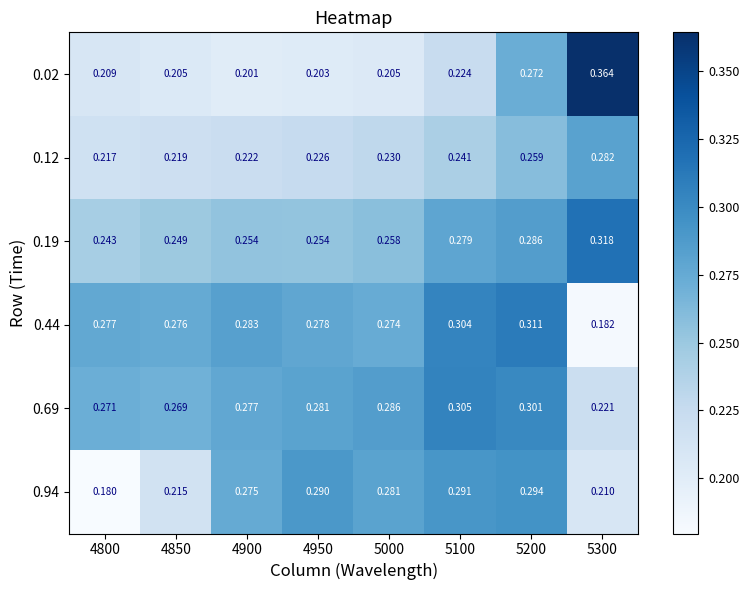

Is the value of 0.12 at 4800 greater than the value of 0.69 at 5000?

No